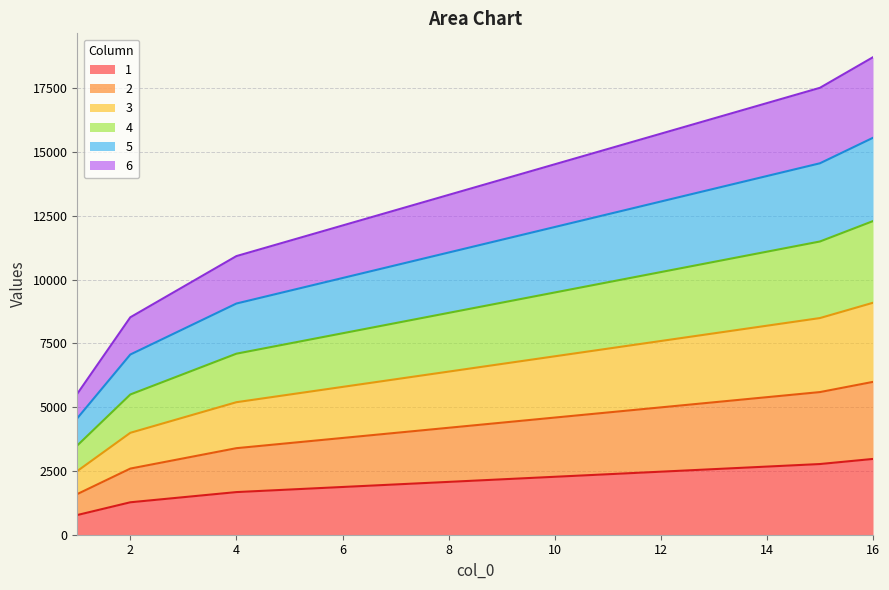

What is the value of the 1 point at the 1st from the left?

772